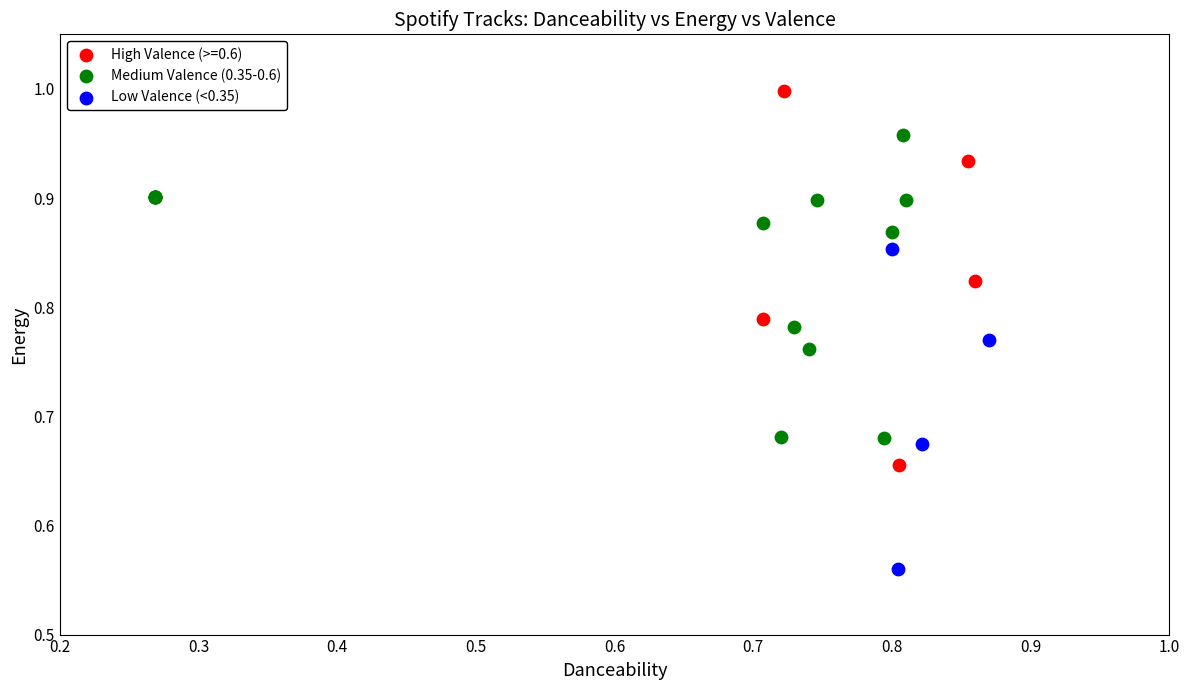

Which series contains the lowest Y value?

Low Valence (<0.35)